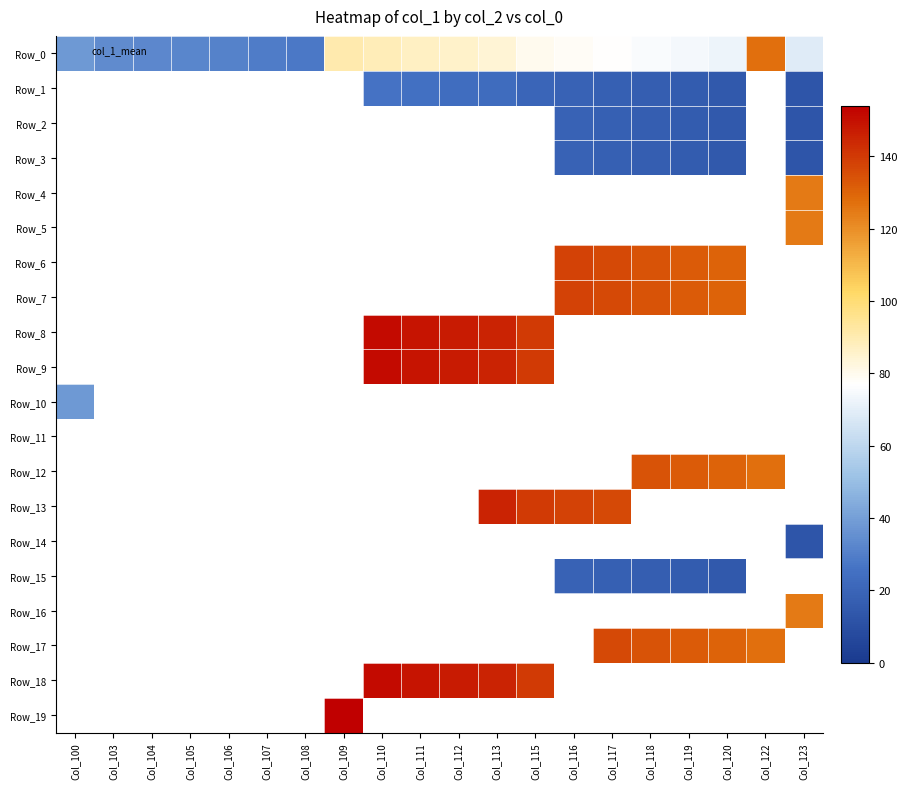

Between Col_120 and Col_104, which is larger?

Col_120